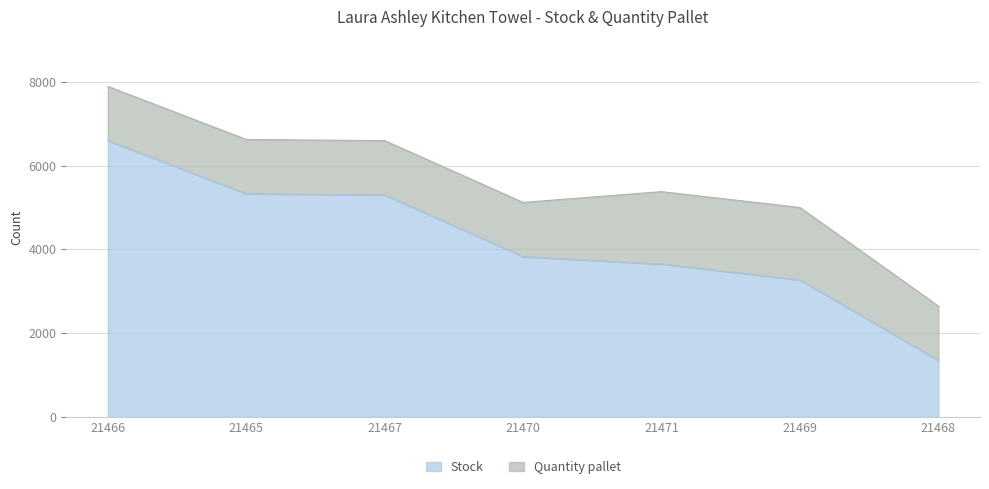

At which category does the chart reach its peak across all series?

21466